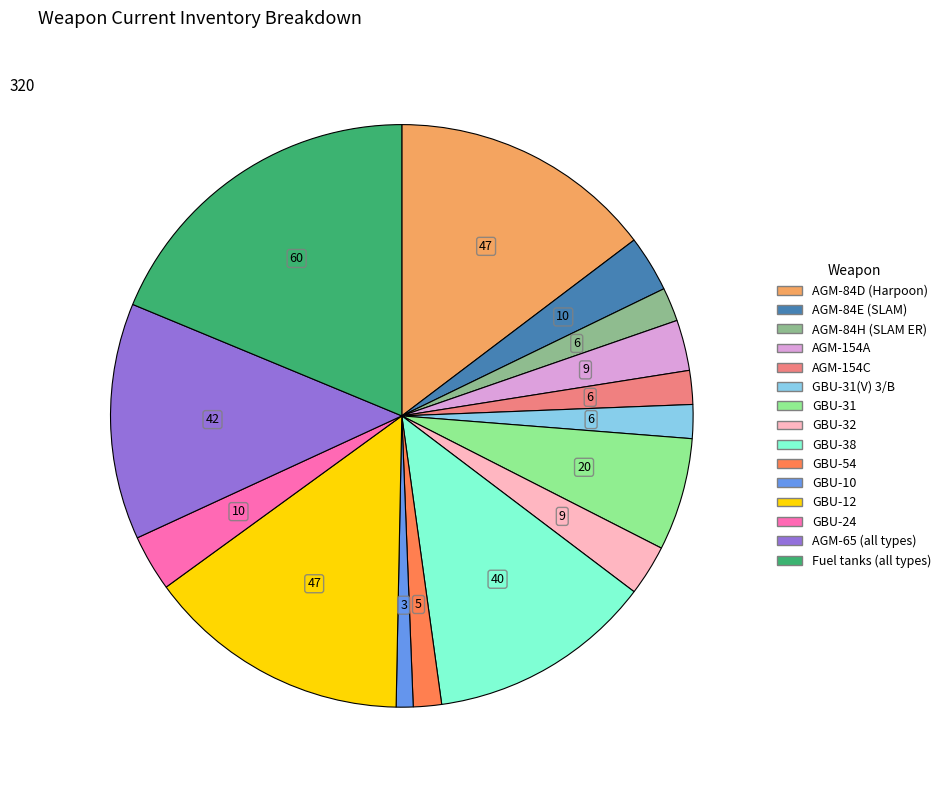

Does any single category account for the majority?

No